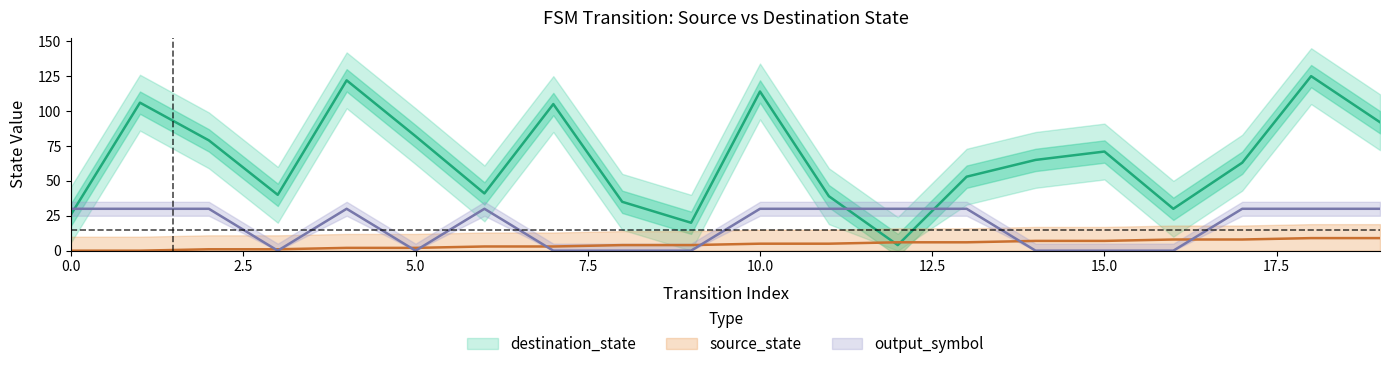

What is the difference between the maximum and minimum values in the output_symbol series?

30